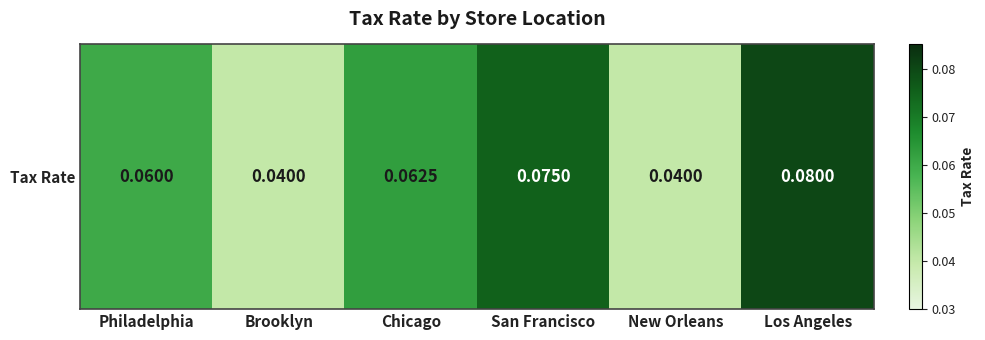

The chart shows a value of 0.1 at Philadelphia. True or false?

True